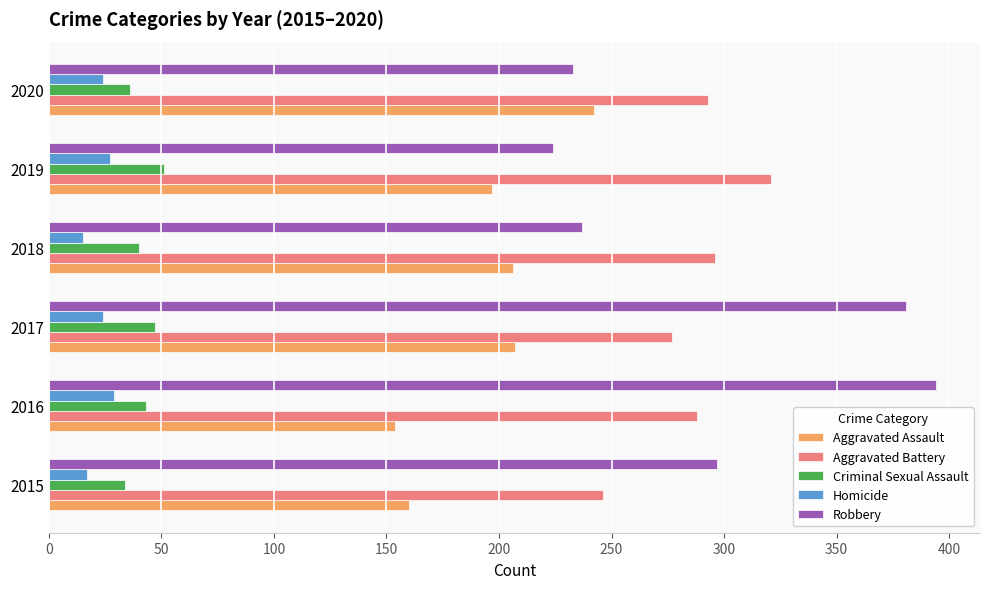

Which series has the widest spread of values?

Robbery